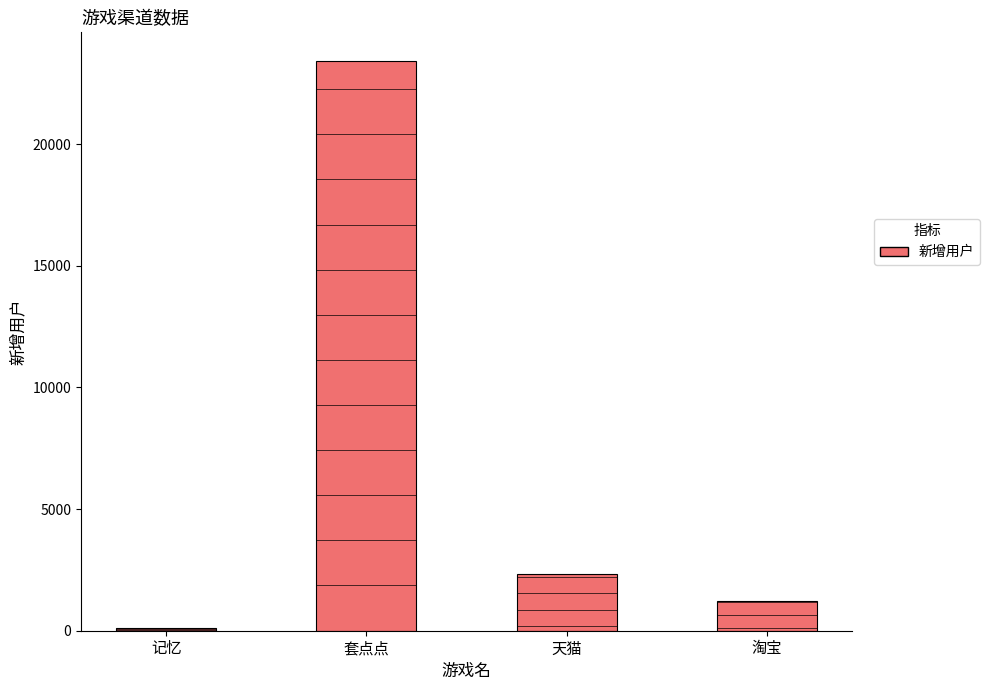

Approximately how many times larger is the value at 淘宝 compared to 天猫?

0.5